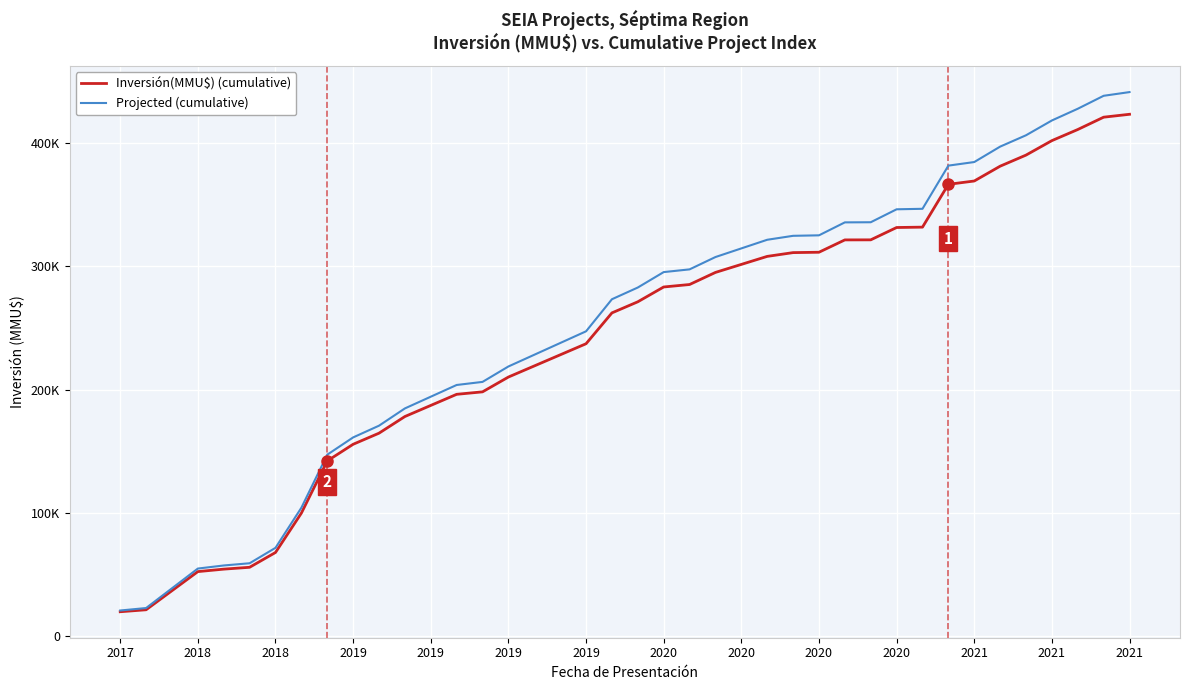

What are all the series names shown in the legend?

Inversión(MMU$) (cumulative), Projected (cumulative)